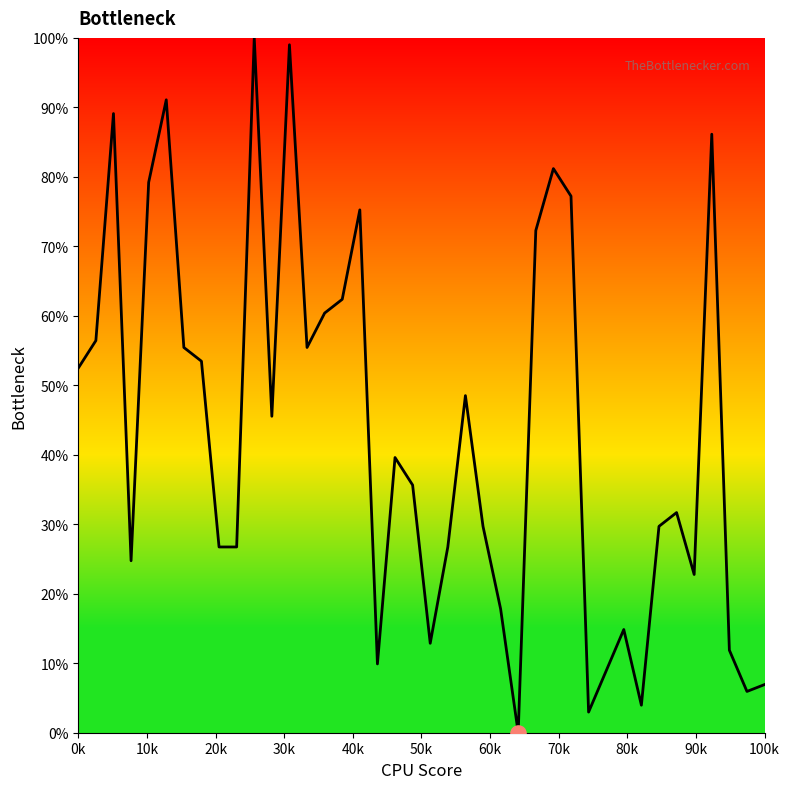

What is the maximum value shown in the chart?

100.0